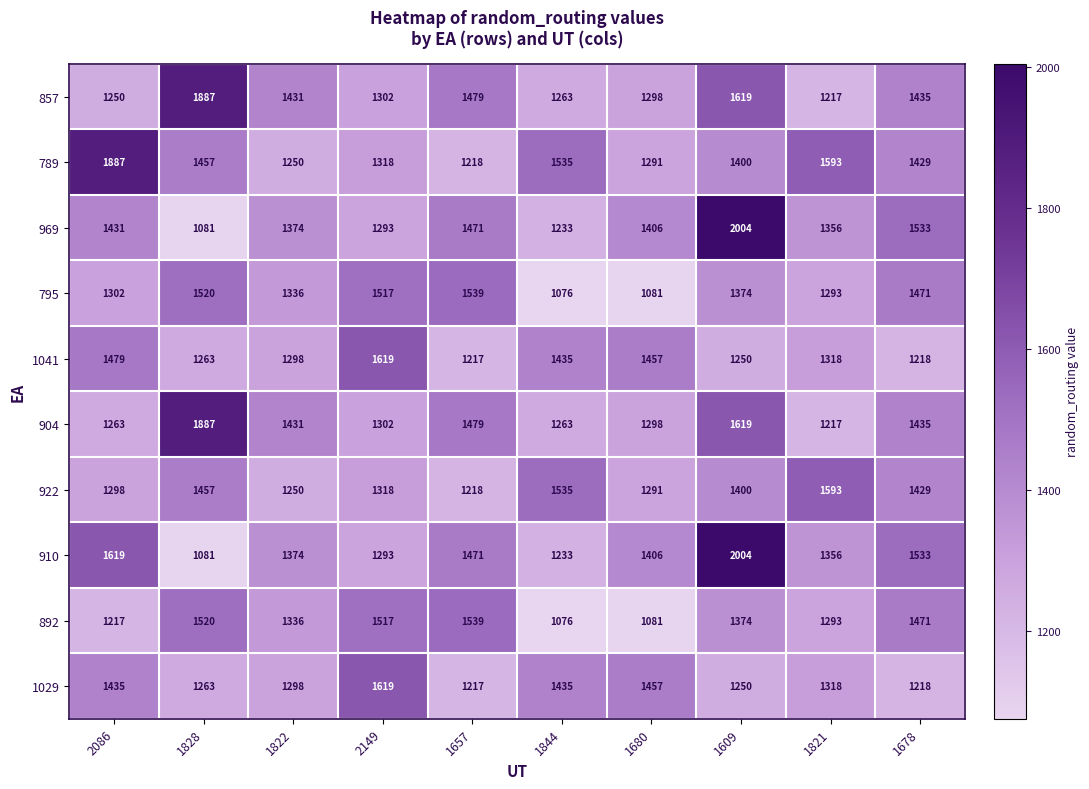

True or false: 969 has a value of 615 at 1657.

False